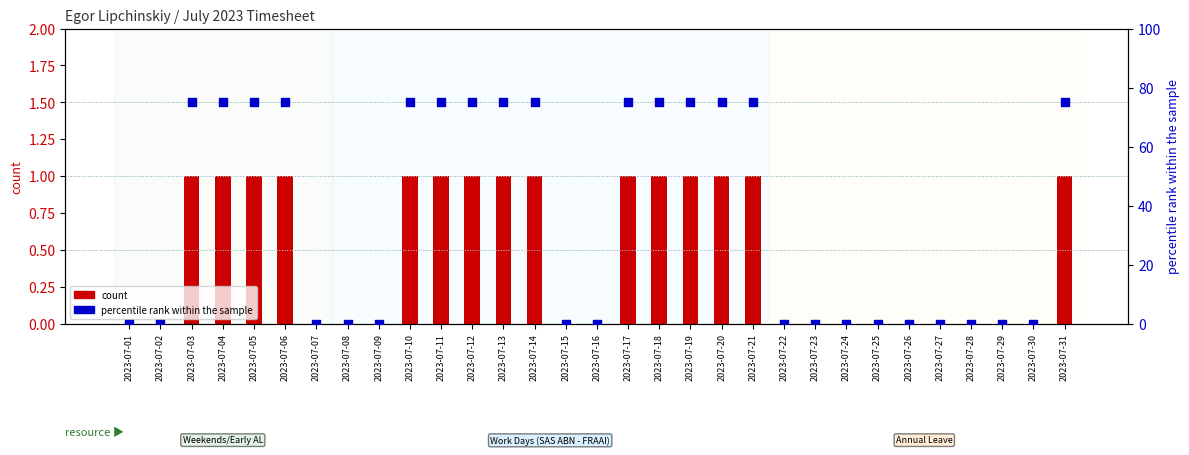

At how many categories does at least one series exceed 17?

15